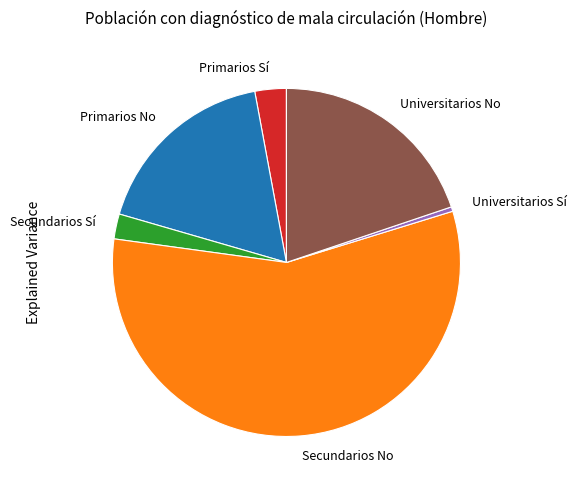

What is the smallest slice in the pie chart?

Universitarios Sí